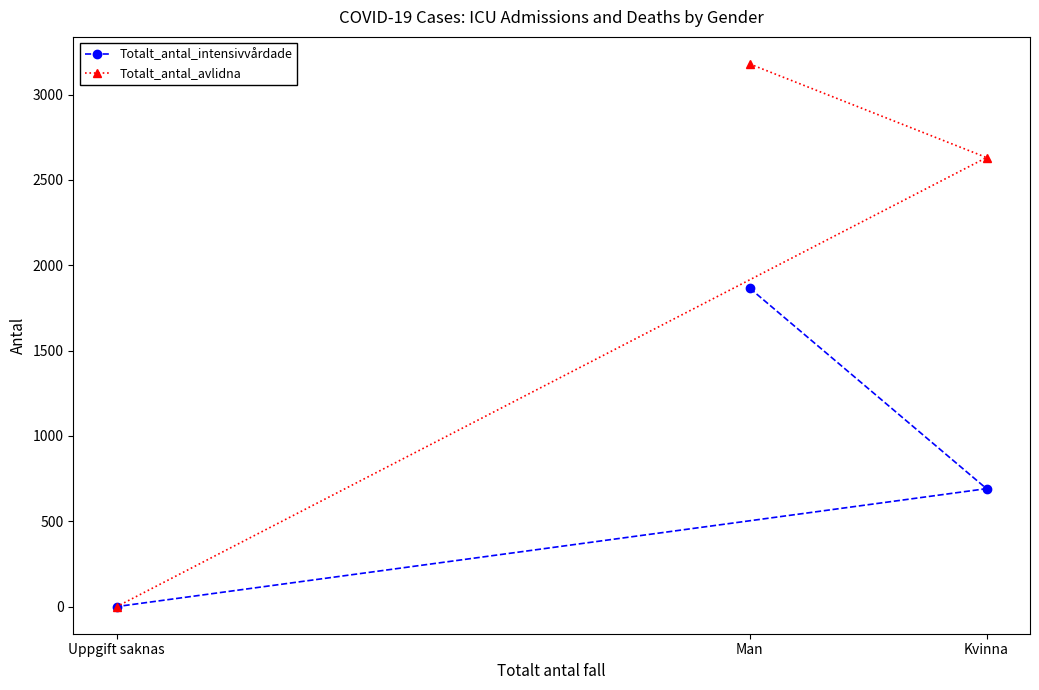

What is the label of the 1st point from the left?

Uppgift saknas